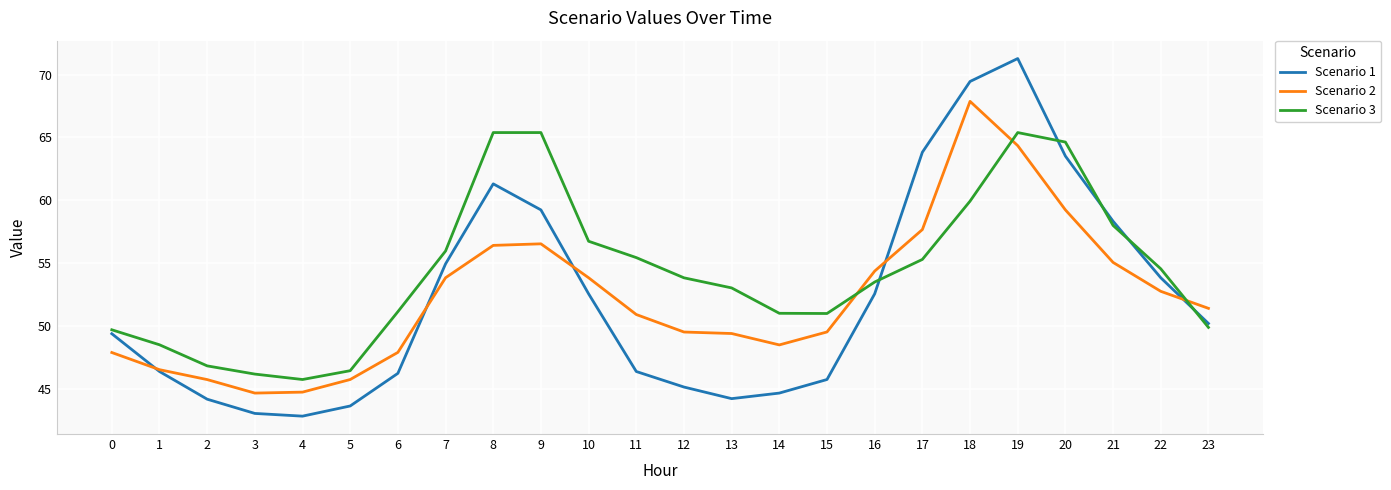

At 6, list the series in order from smallest to largest.

Scenario 1, Scenario 2, Scenario 3